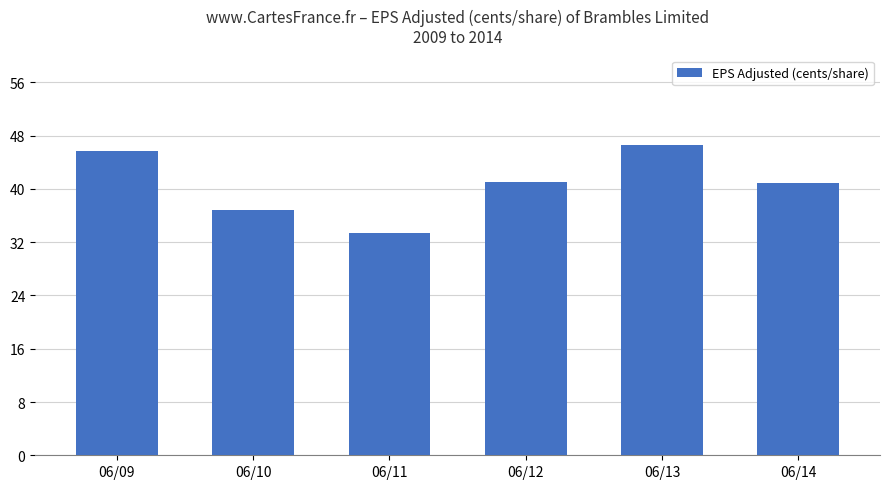

What is the ratio of the value at 06/13 to the value at 06/11?

1.4